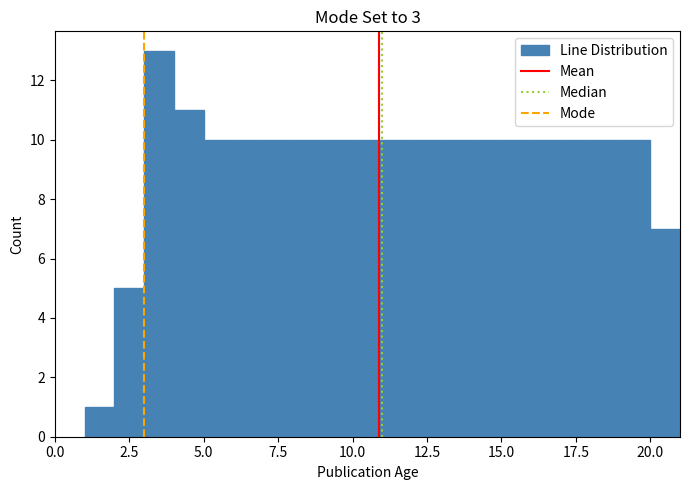

Around what value on the x-axis is the tallest bar? Give the approximate position of its centre, as read against the axis.

3.5